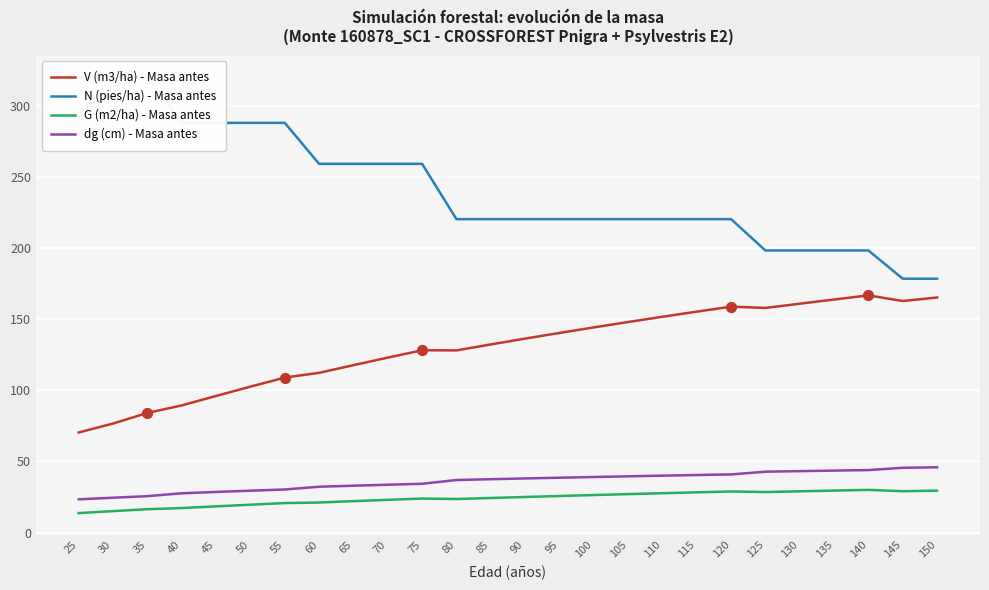

Is the value of G (m2/ha) - Masa antes at 125 greater than the value of dg (cm) - Masa antes at 100?

No